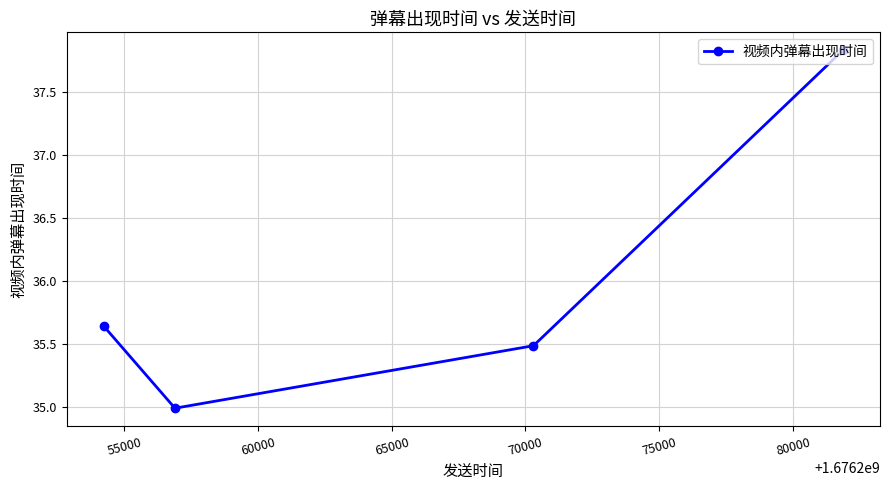

What is the minimum value shown in the chart?

35.0